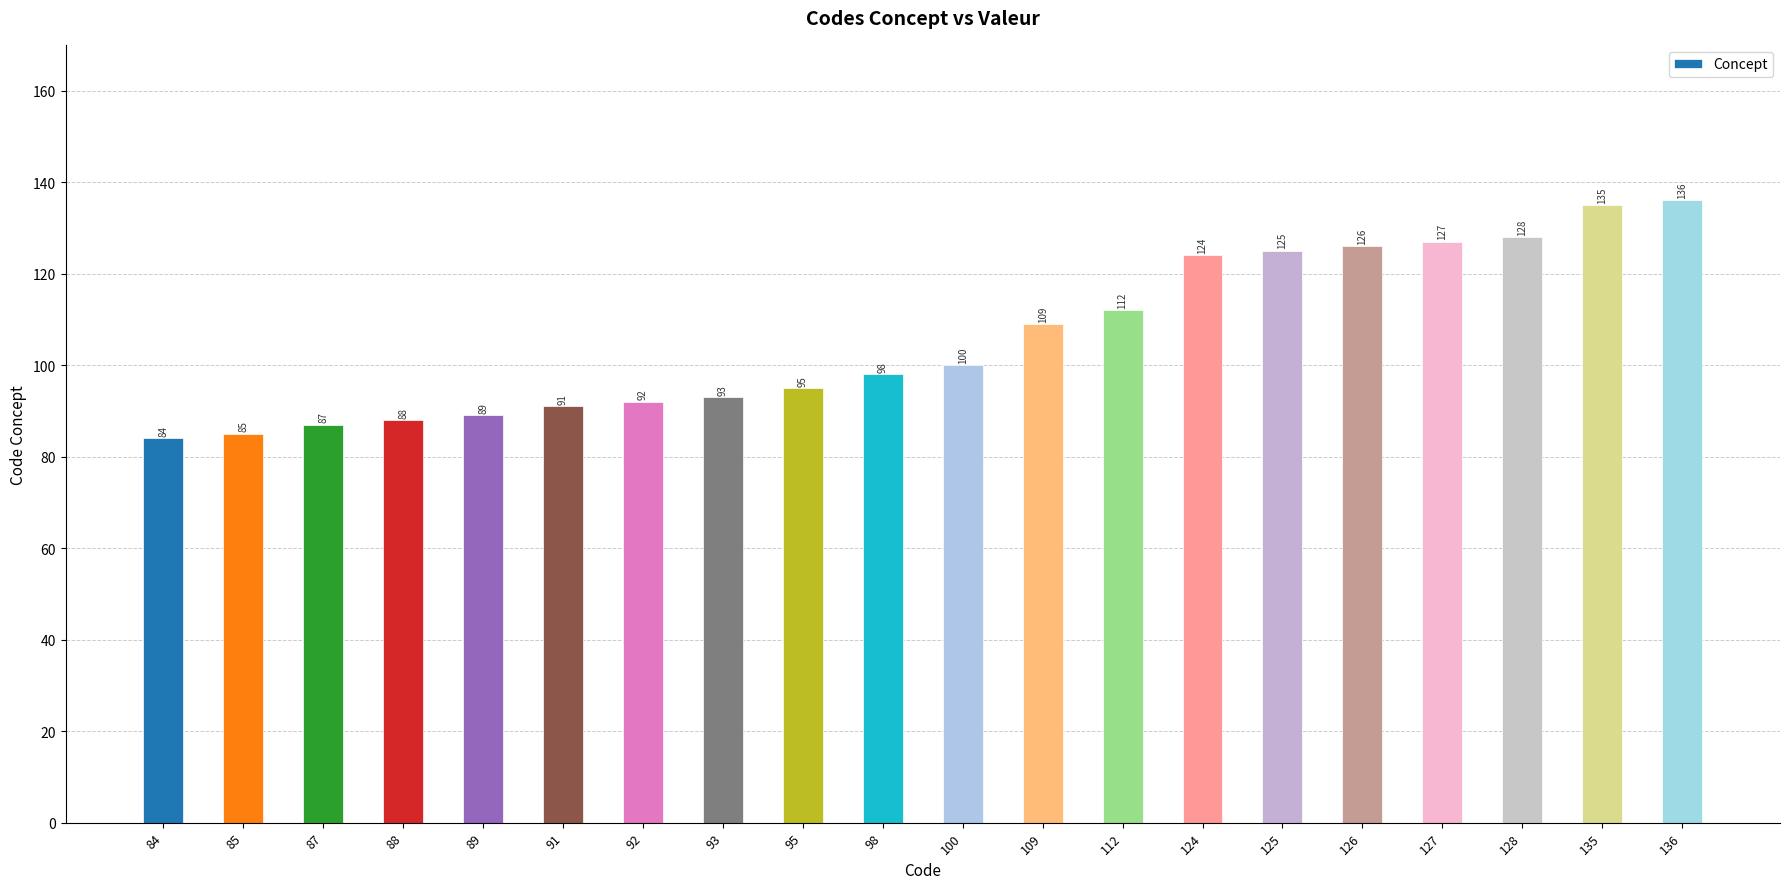

What is the value of the 5th bar from the left?

89